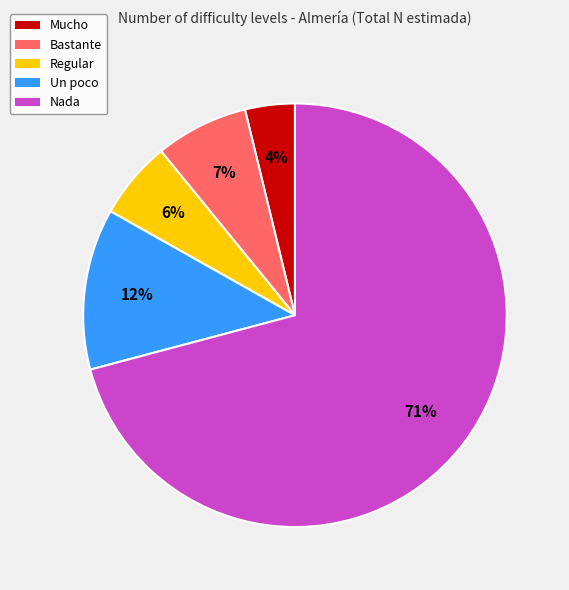

True or false: Mucho accounts for 14% of the total.

False